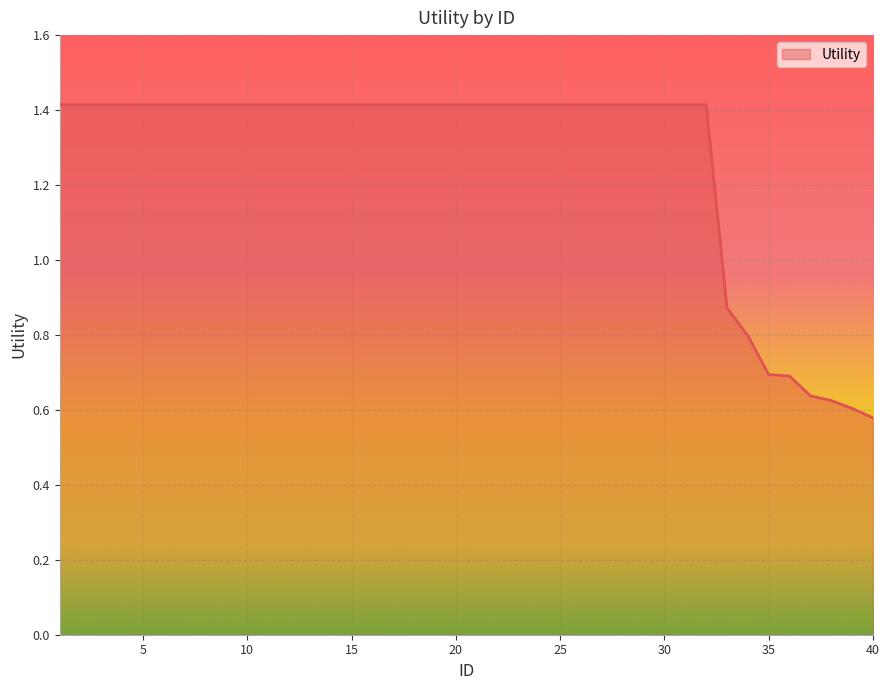

What is the greatest value displayed?

1.4